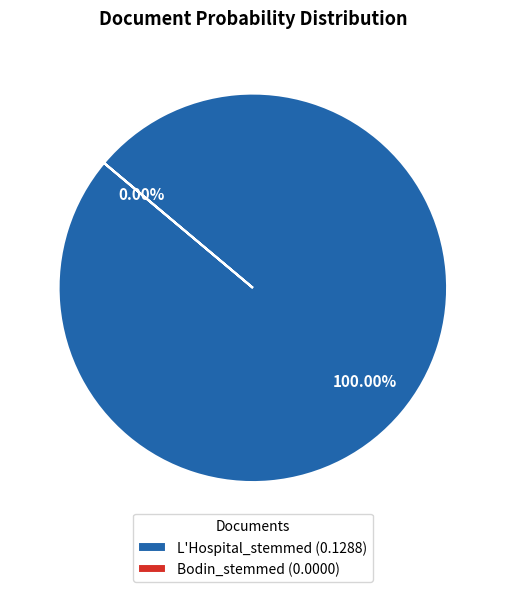

Is there any slice that represents more than half of the pie?

Yes